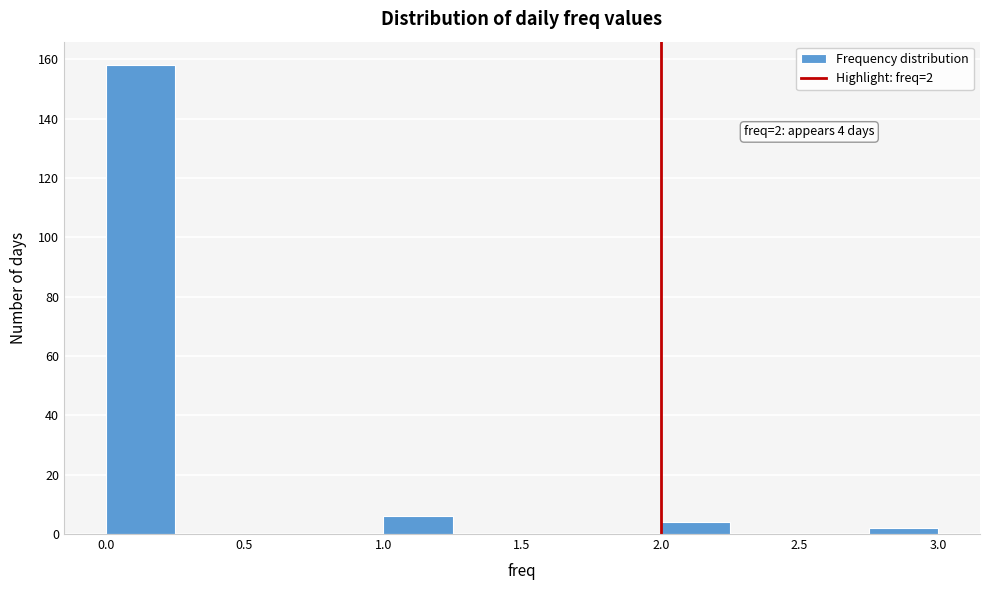

Which range on the x-axis has the tallest bar?

0.00 to 0.25